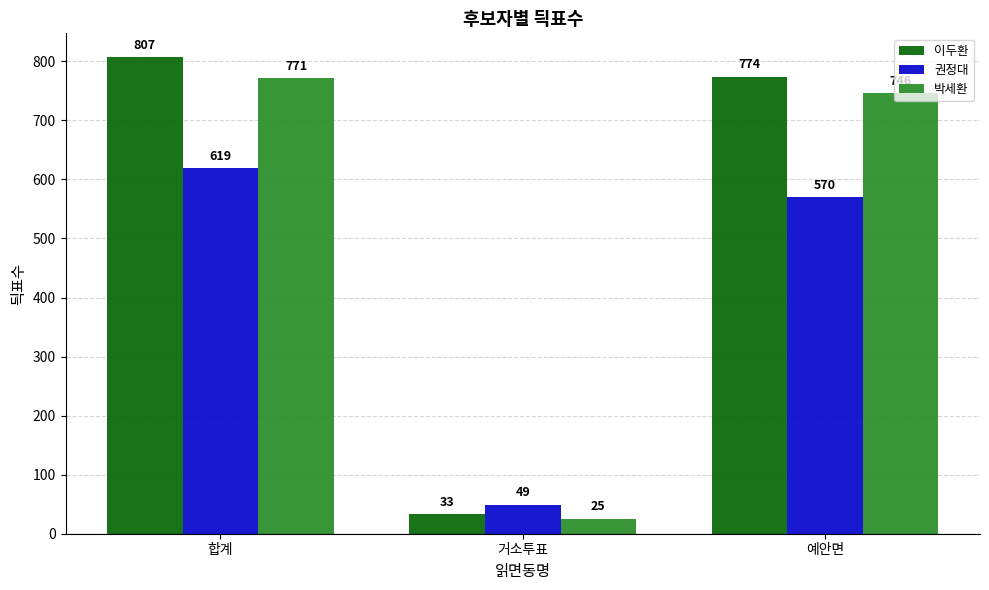

What are all the series names shown in the legend?

이두환, 권정대, 박세환